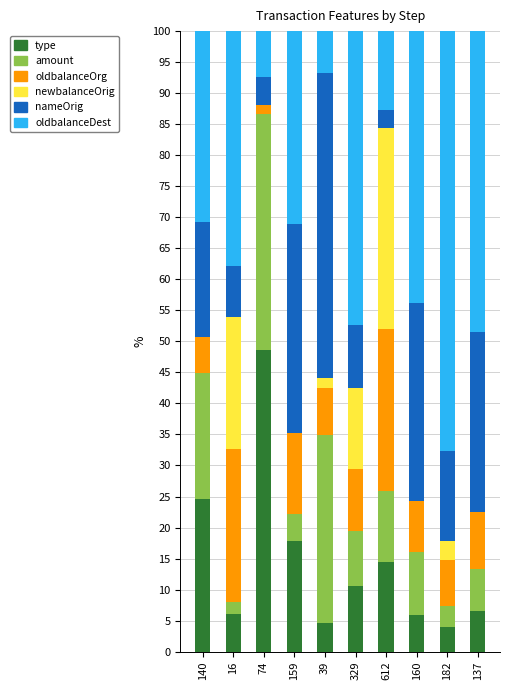

What is the highest value of the type series?

48.6